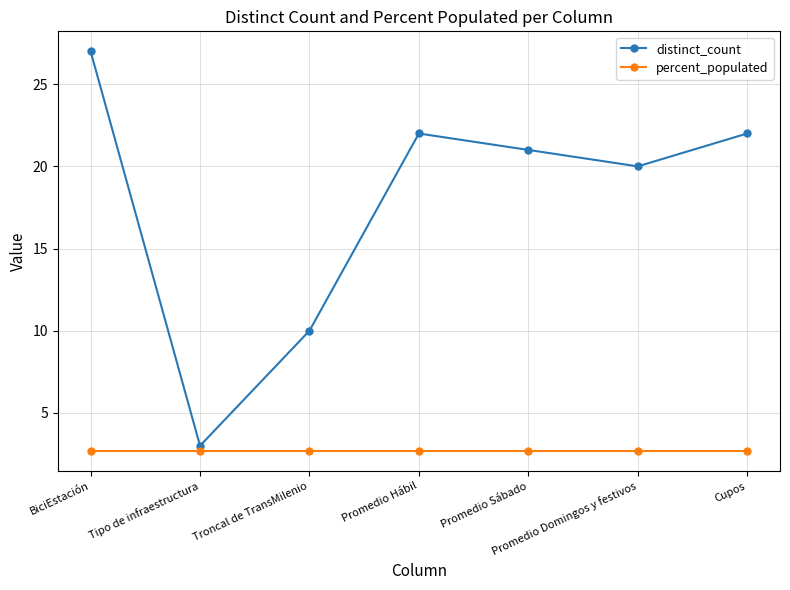

Does the chart display data point markers on the line(s)?

Yes